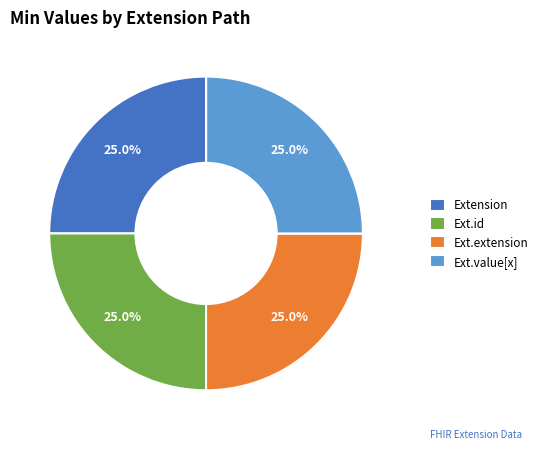

Is there any slice that represents more than half of the pie?

No